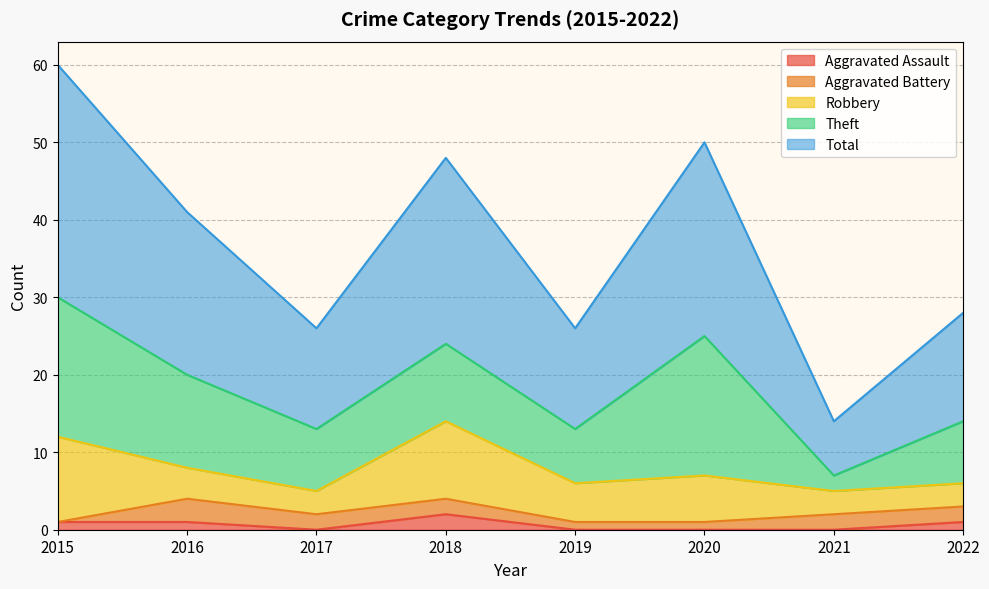

True or false: Robbery and Theft cross at least once.

True